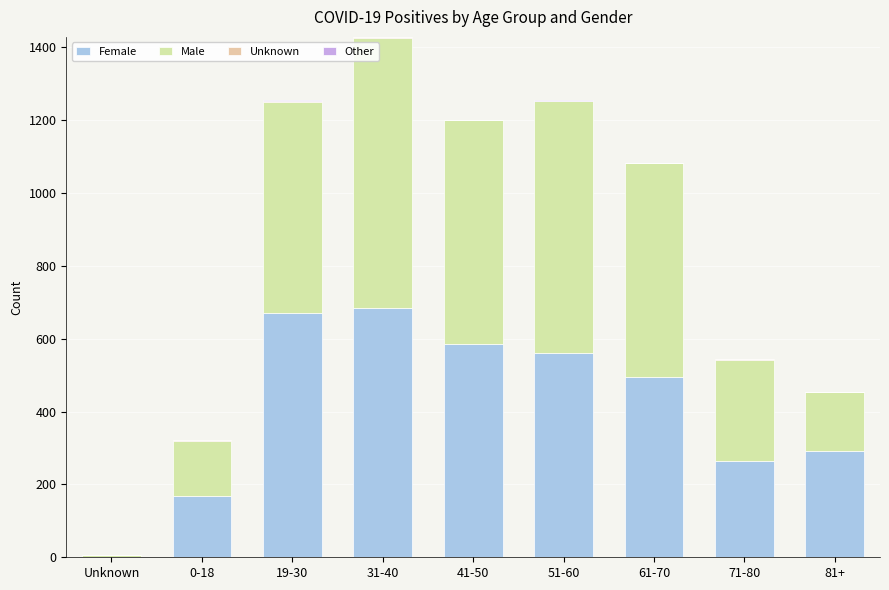

Which series has the widest spread of values?

Male